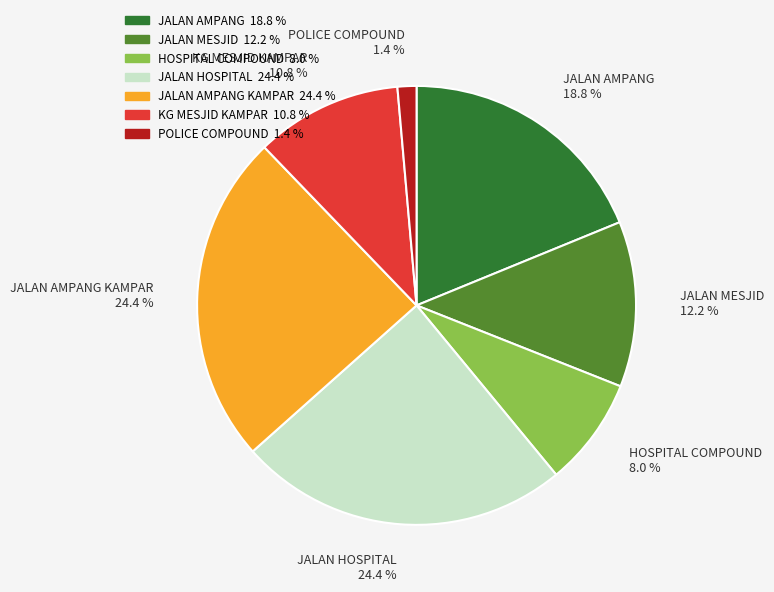

Does any single category account for the majority?

No